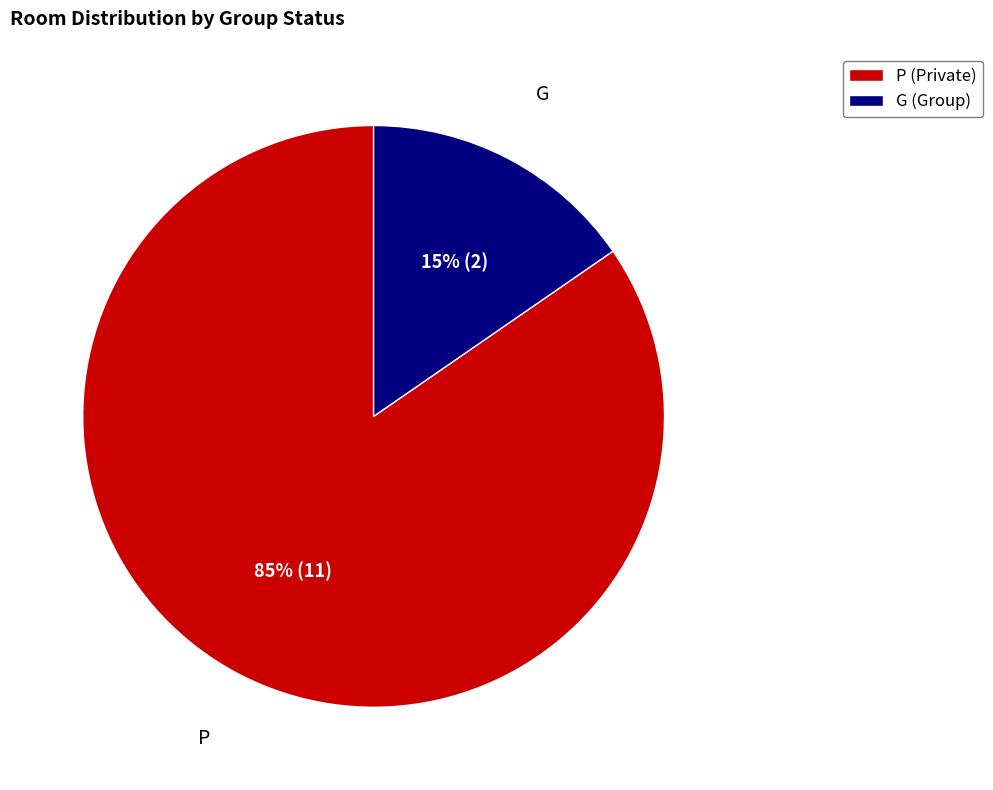

Which category has the smallest portion of the pie?

G